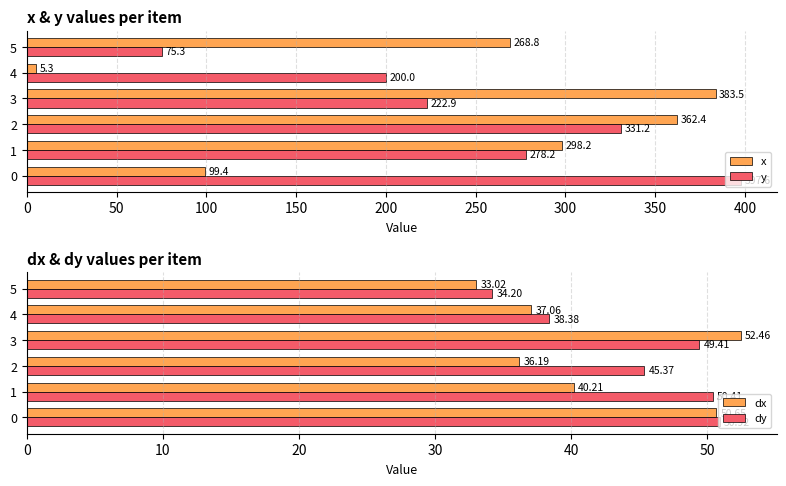

How many groups of bars are there?

6